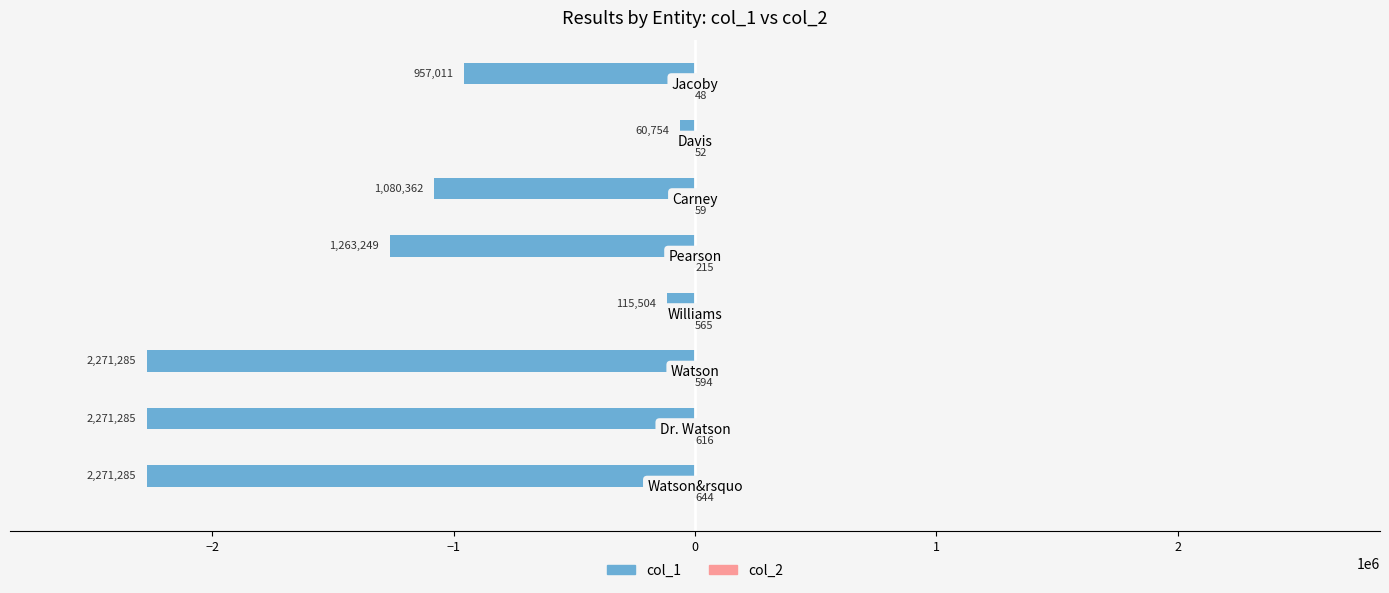

What is the difference between the maximum and minimum values in the col_1 series?

2210531